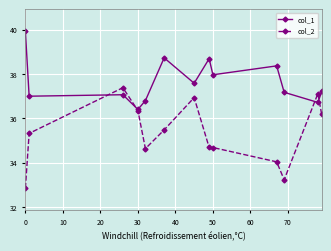

What is the greatest value displayed?

39.9